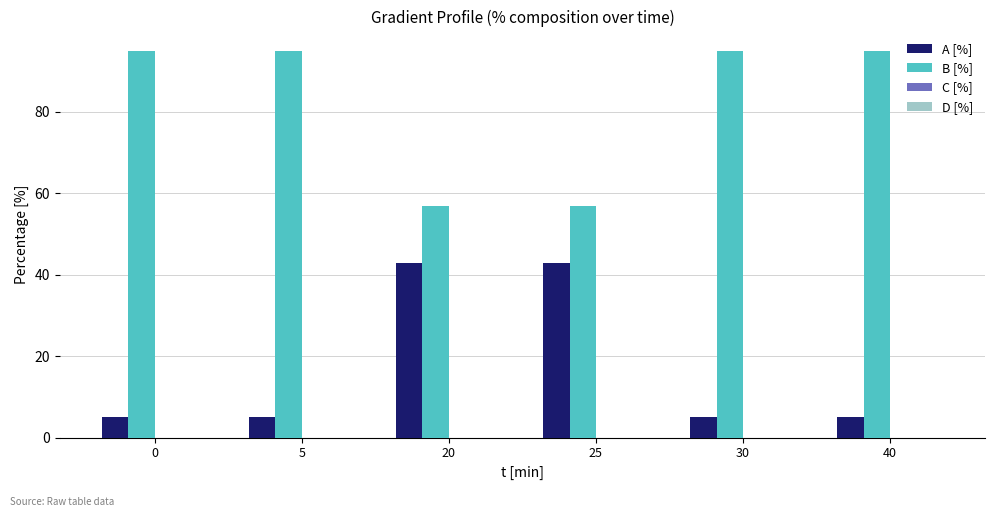

Reading left to right, list all the values displayed in this chart.

A [%]: 5	5	43	43	5	5
B [%]: 95	95	57	57	95	95